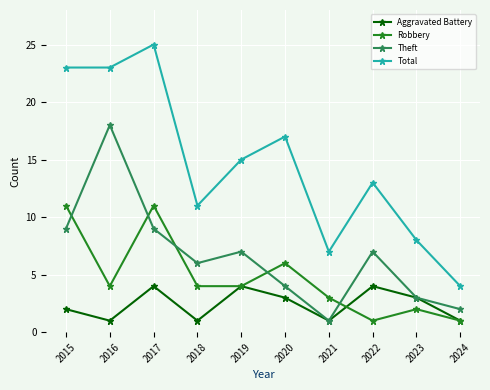

List the series in order of their overall mean, lowest first.

Aggravated Battery, Robbery, Theft, Total